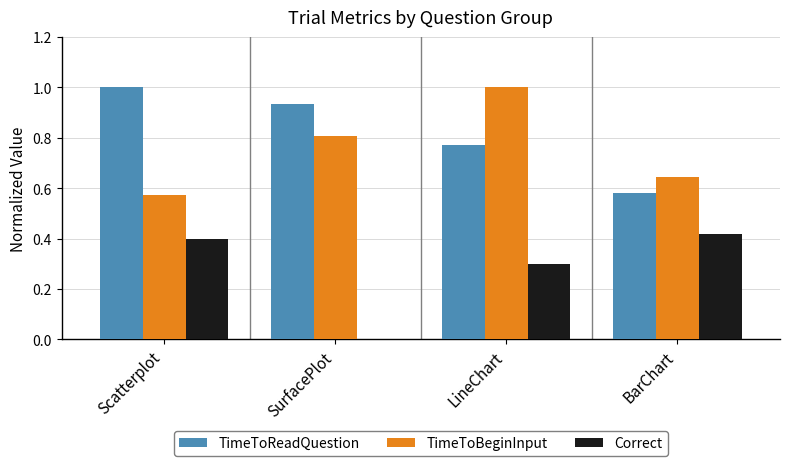

Between SurfacePlot and LineChart, which series saw the biggest shift?

Correct